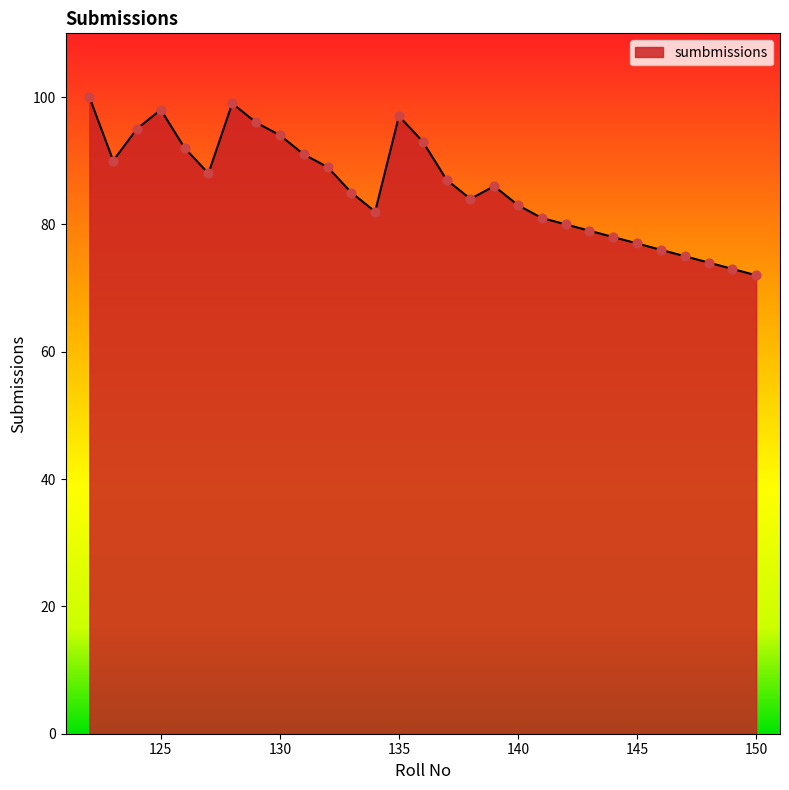

What is the difference between the maximum and minimum values?

28